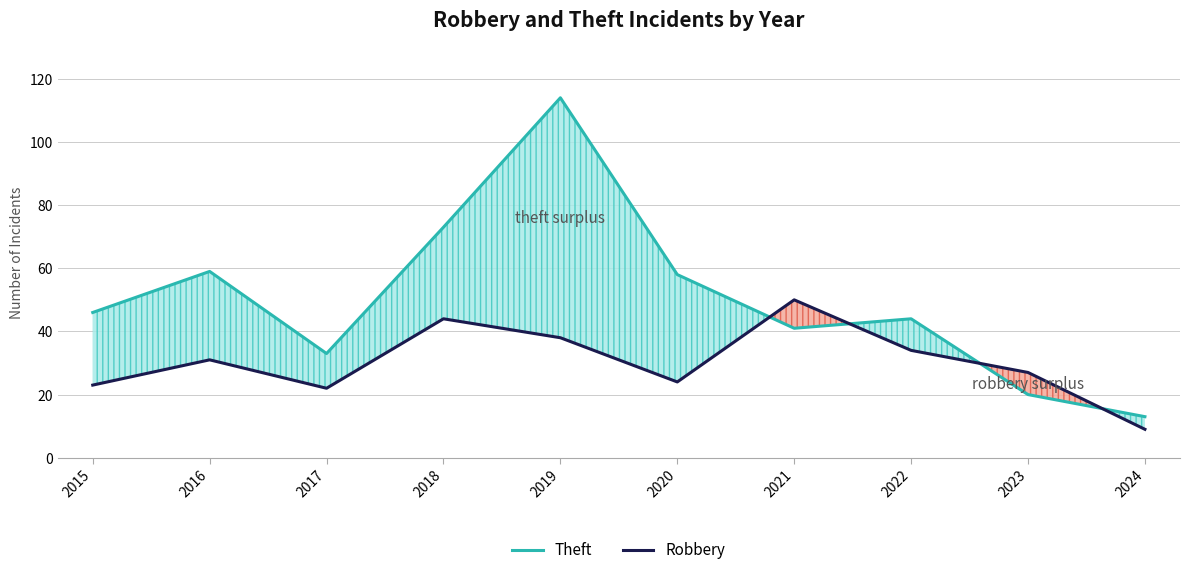

Which series has the largest range (max minus min)?

Theft